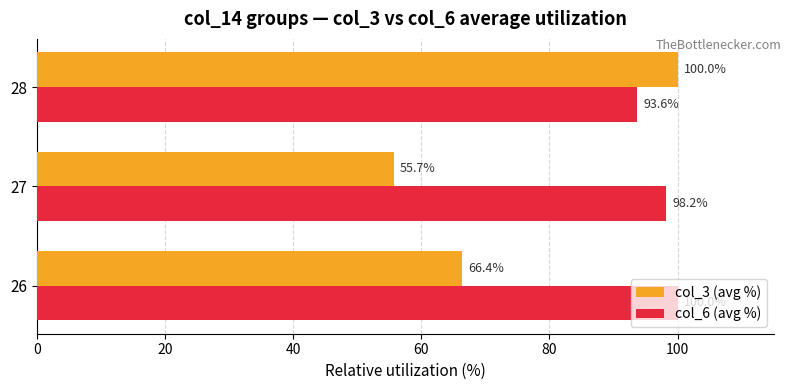

The value of col_3 (avg %) at 28 is 170.0. True or false?

False